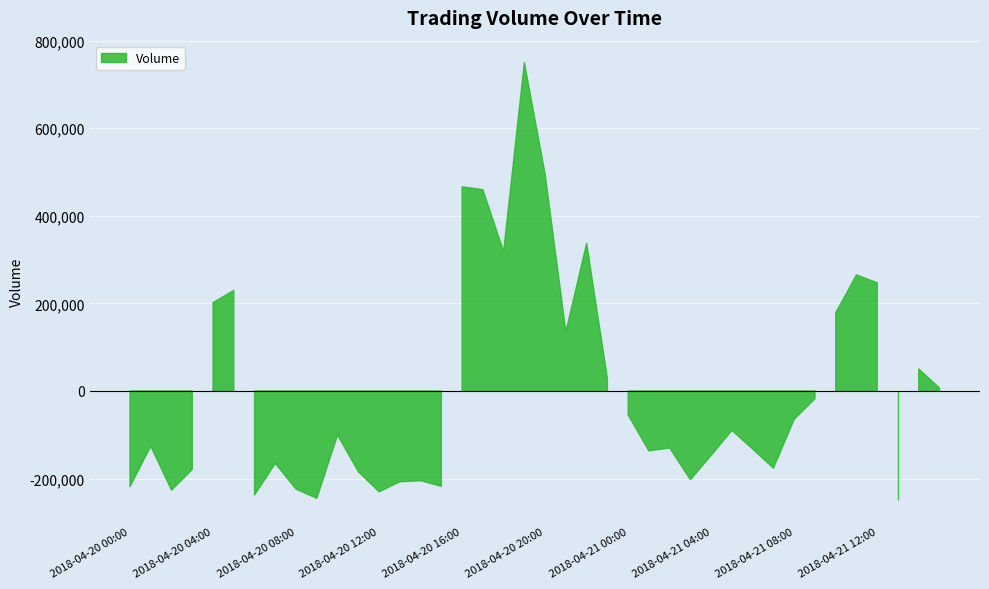

At which category does the chart reach its minimum across all series?

2018-04-21 13:00